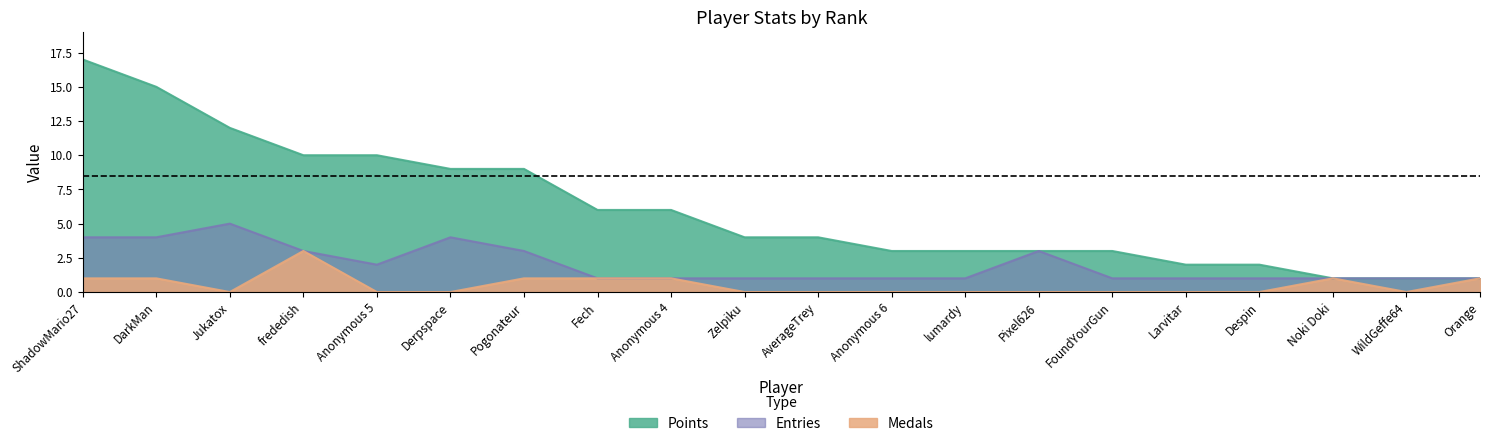

What is the spread (max minus min) of values at Anonymous 5?

10